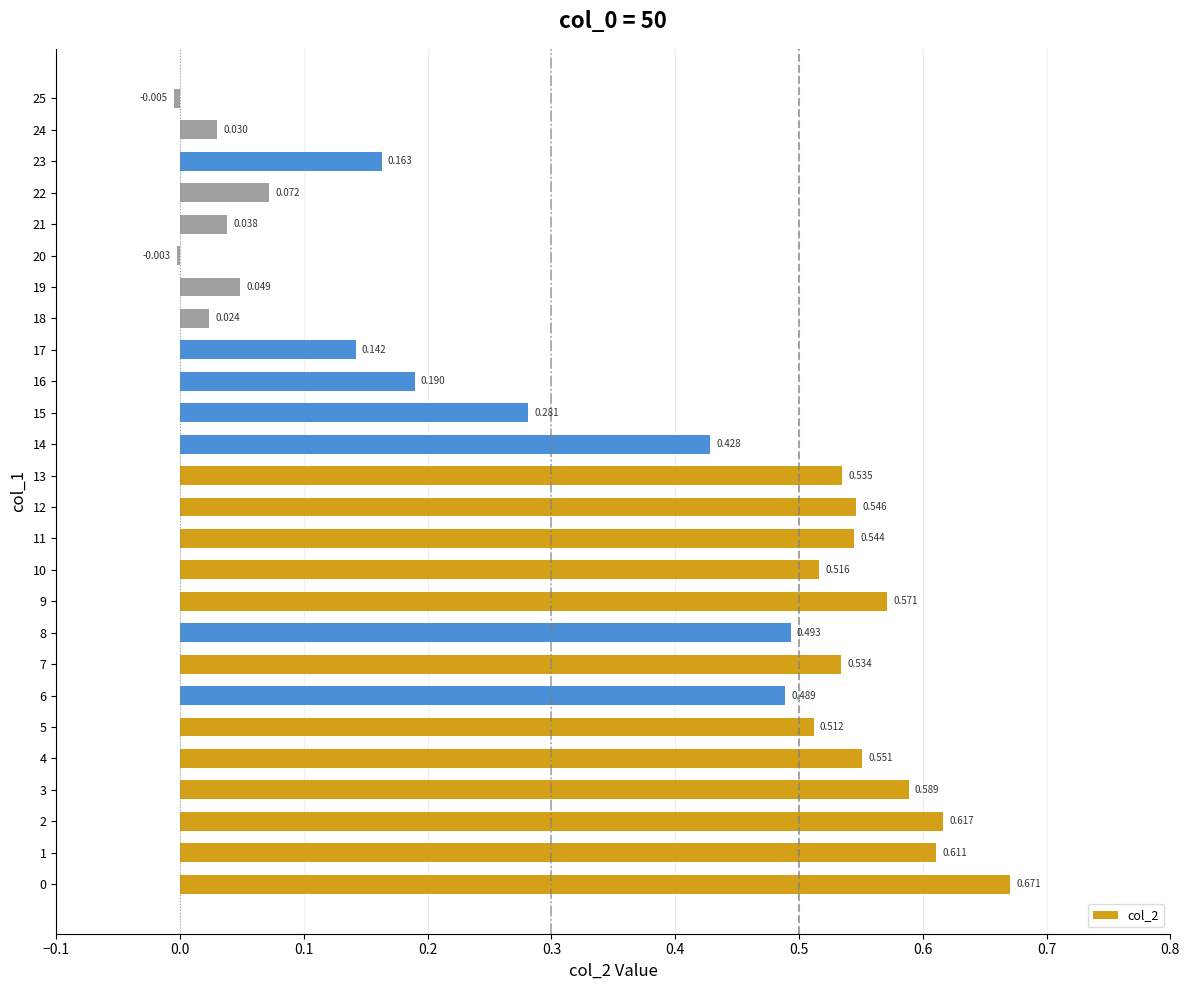

What is the average value?

0.4